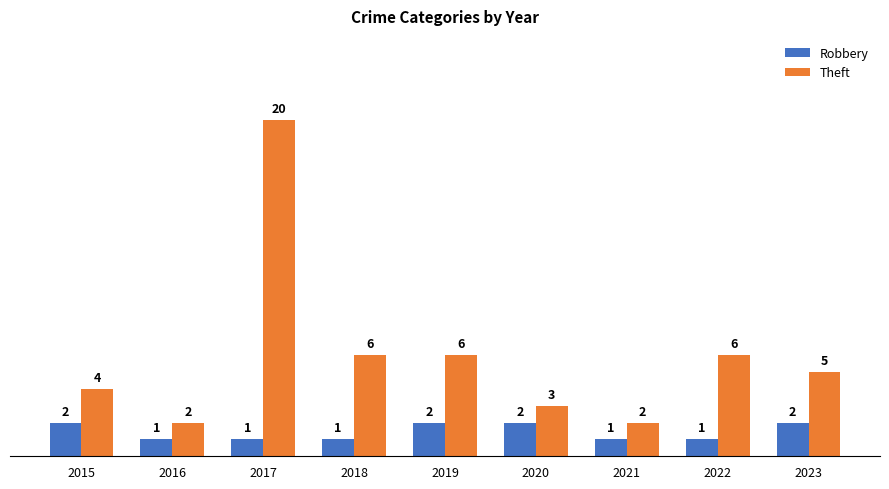

Between 2019 and 2020, which series saw the biggest shift?

Theft